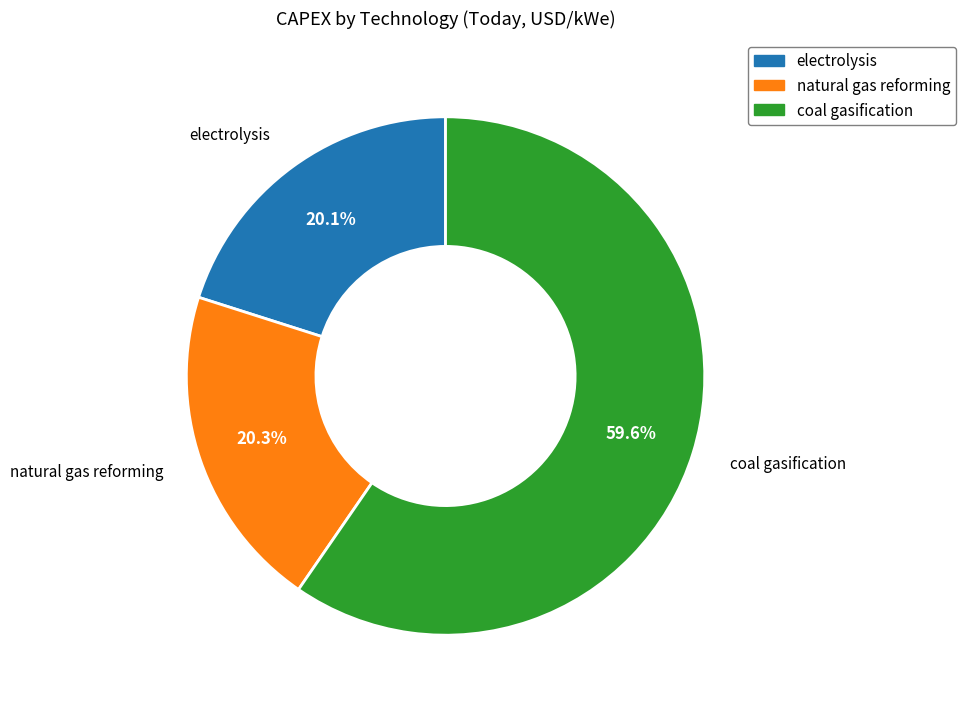

The natural gas reforming slice represents 10% of the pie. True or false?

False